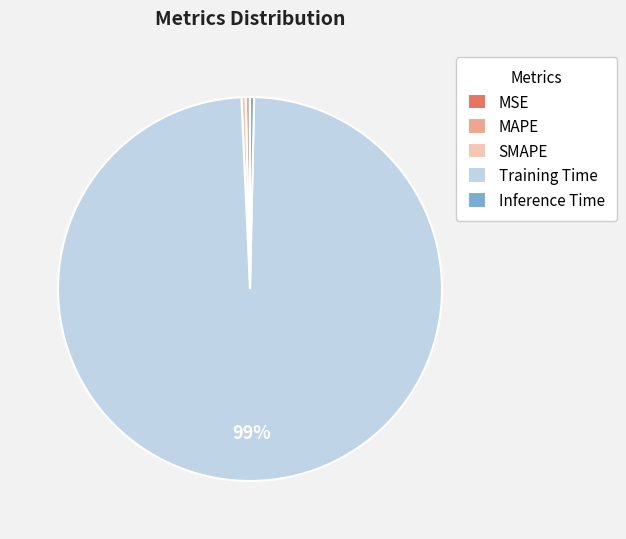

What is the largest slice in the pie chart?

Training Time